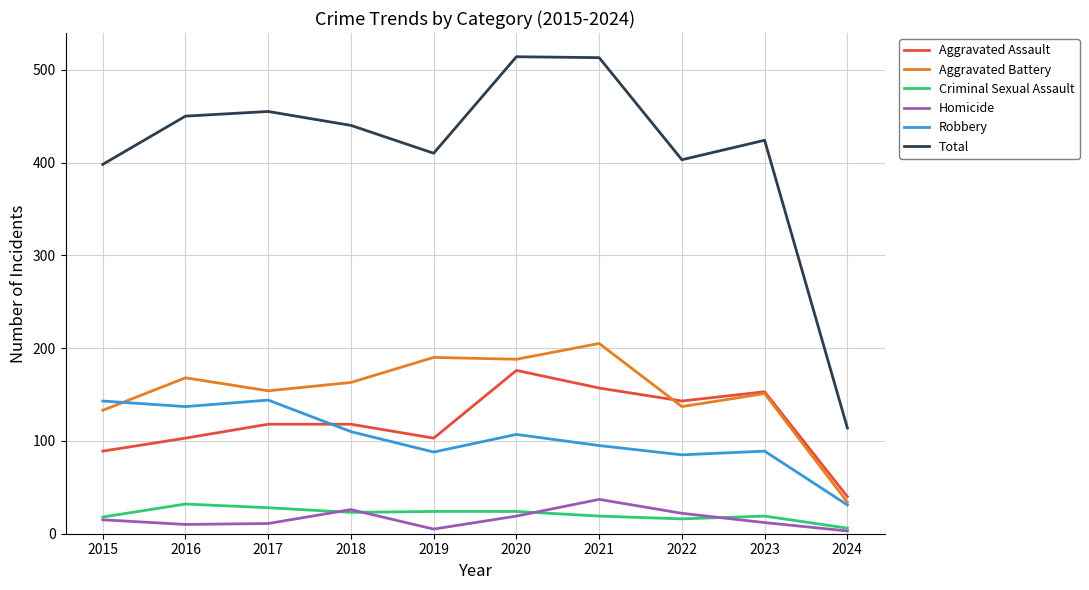

In Aggravated Battery, how many points are higher than both neighbors (excluding endpoints)?

4